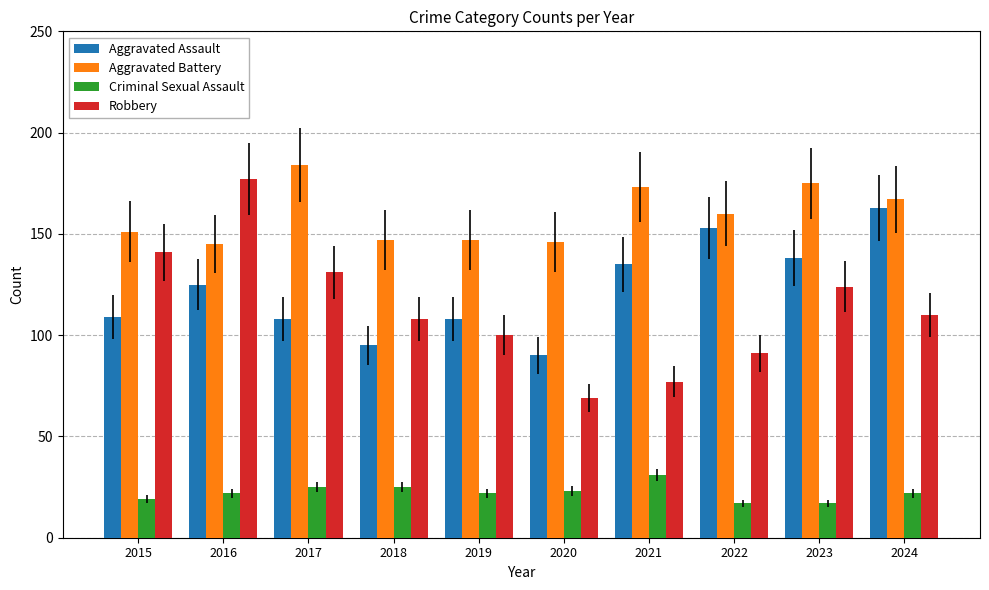

The Aggravated Battery series shows 78 at 2021. True or false?

False